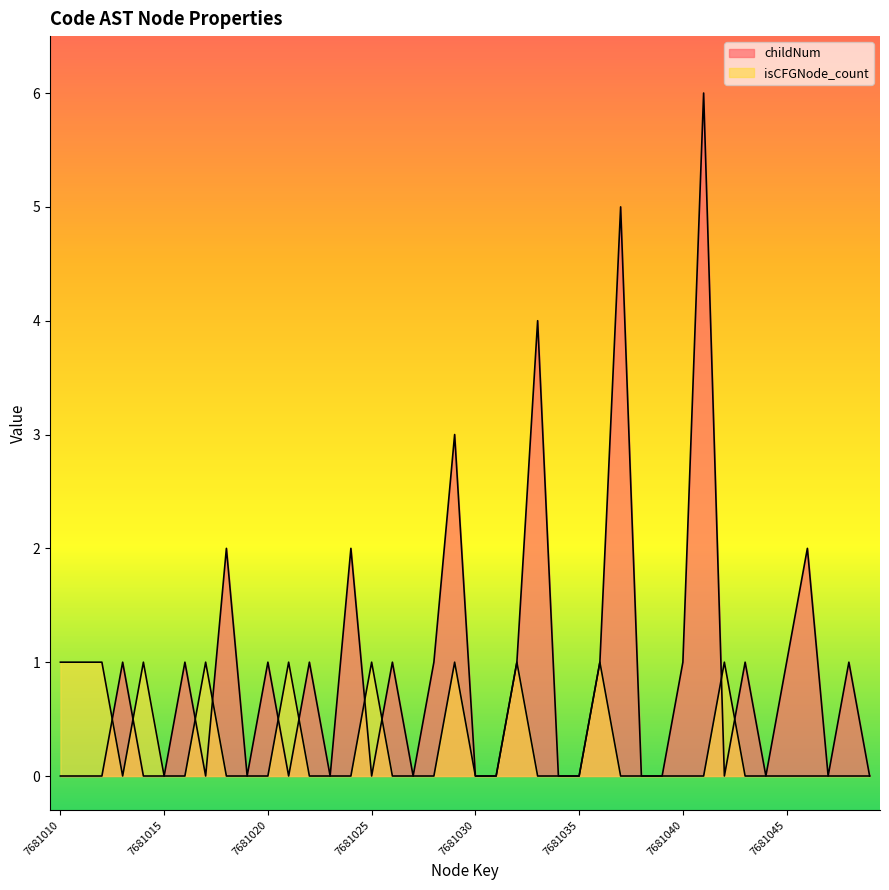

Is it true that isCFGNode_count equals 0 at 7681035?

True